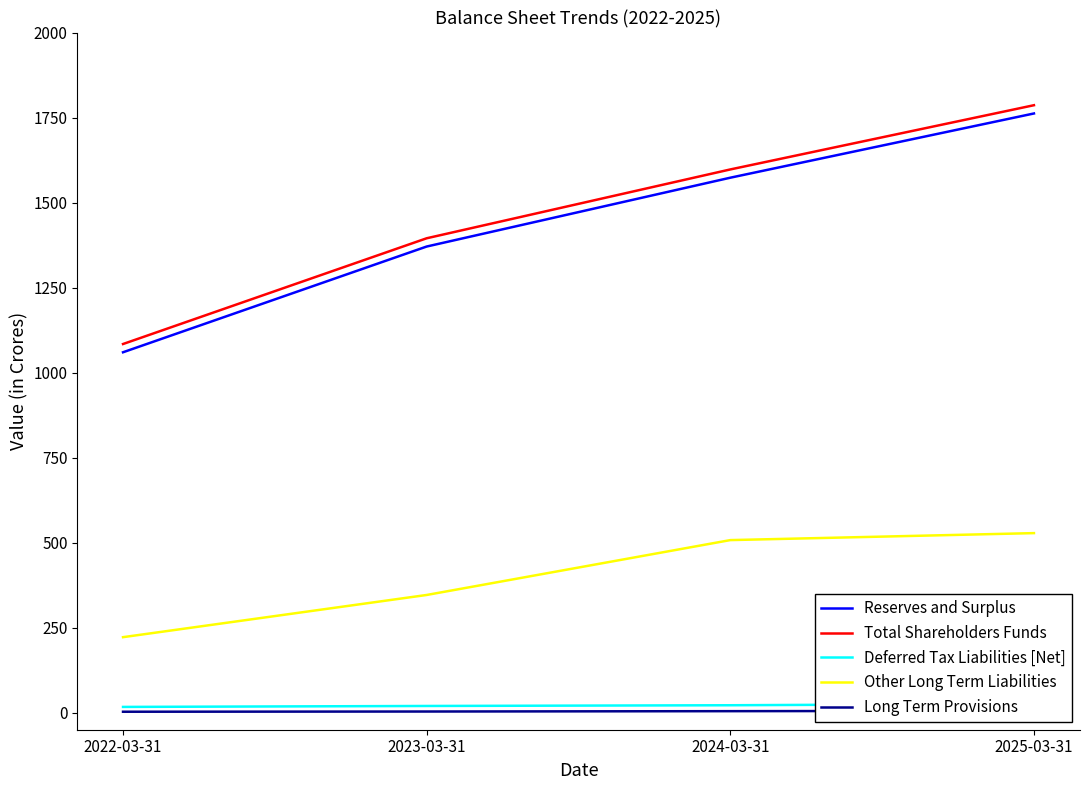

At which category does the chart reach its minimum across all series?

2022-03-31